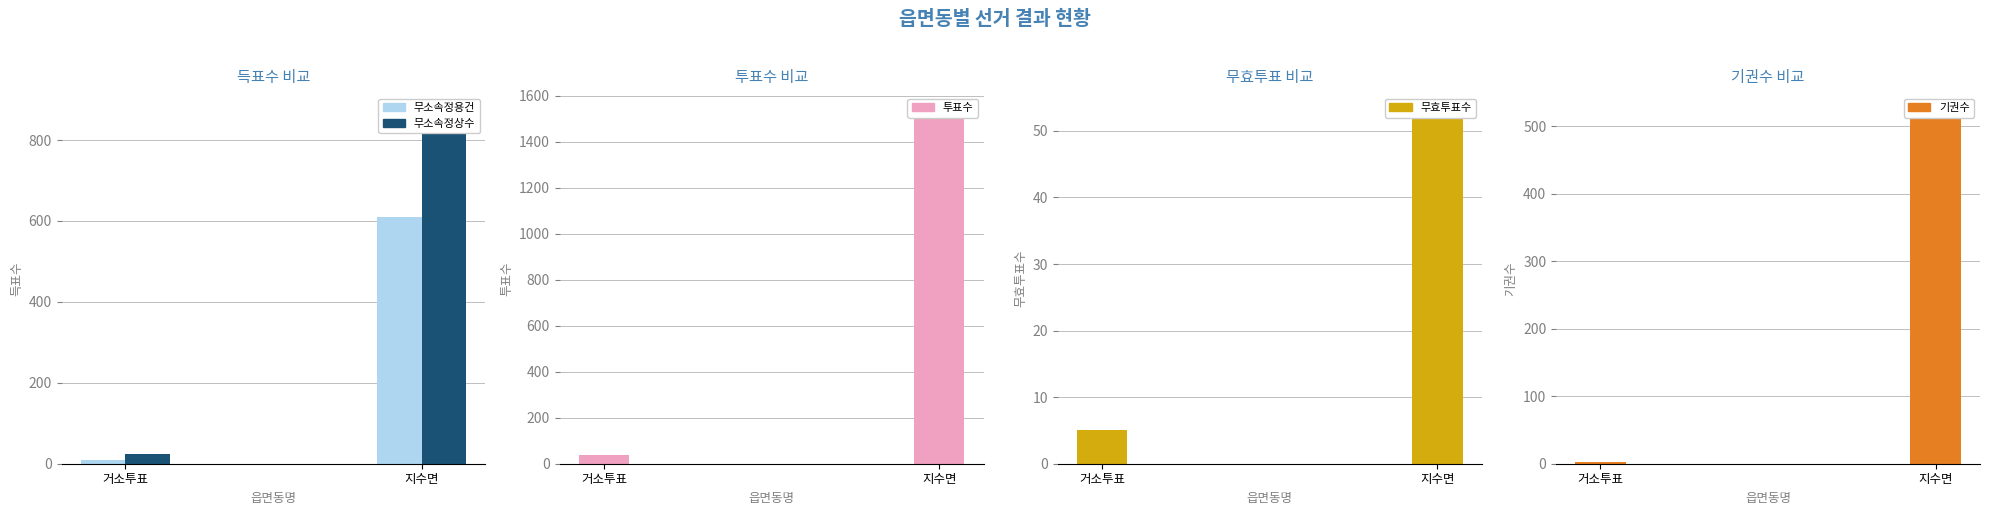

What is the greatest value displayed?

1534